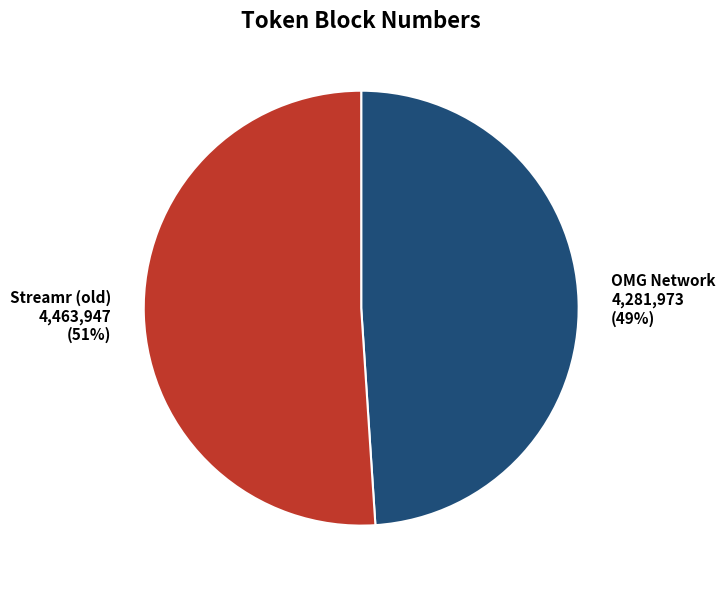

To the nearest percent, what is the average slice percentage?

50%